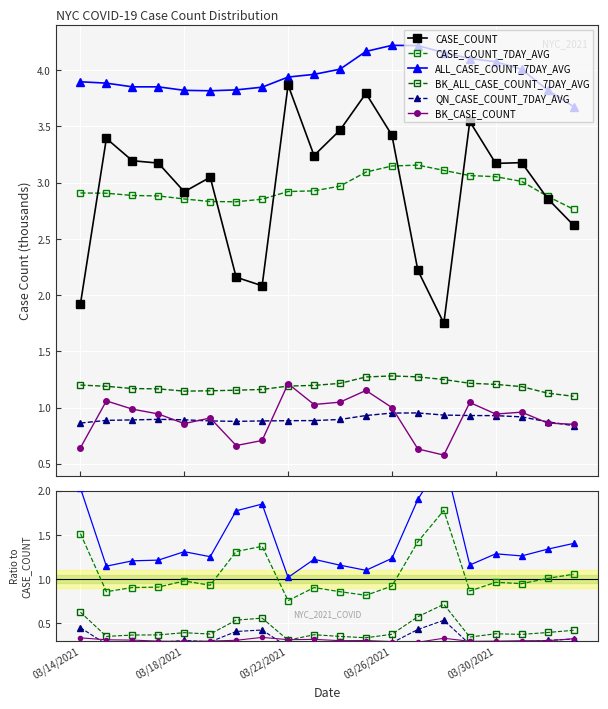

How many distinct data groups are displayed?

6